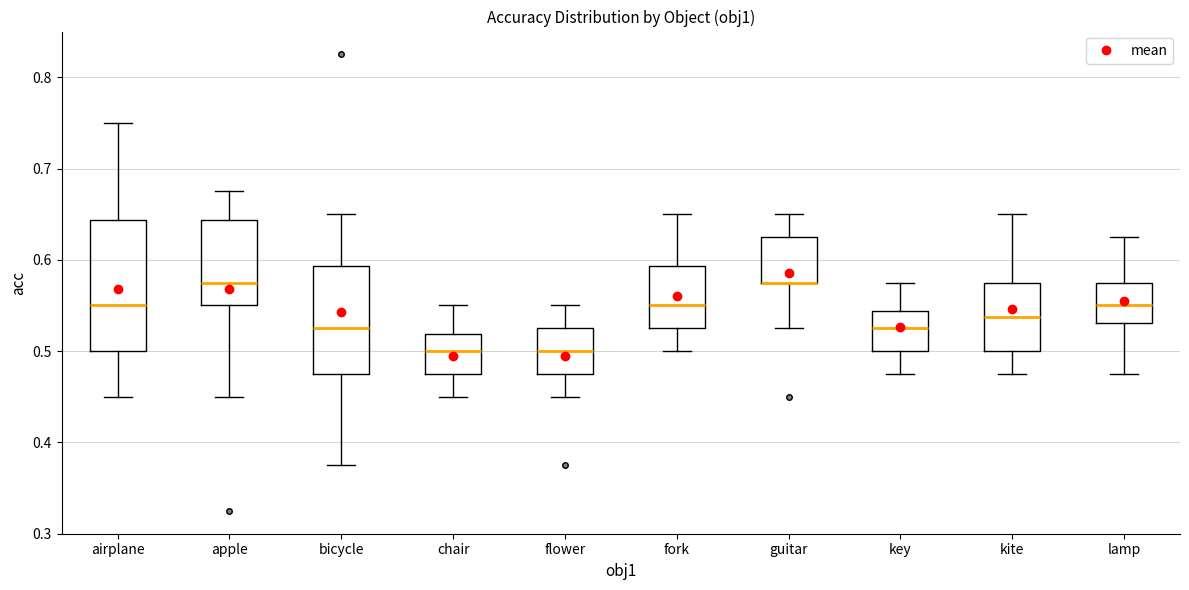

Reading left to right, read every box against the y-axis: the position of its median line, the range the box covers, and the ends of its whiskers. The values are not printed on the chart, so give them approximately, as read against the axis.

airplane: median 0.55, box 0.50 to 0.64, whiskers 0.45 to 0.75
apple: median 0.58, box 0.55 to 0.64, whiskers 0.45 to 0.68
bicycle: median 0.53, box 0.48 to 0.59, whiskers 0.38 to 0.65
chair: median 0.50, box 0.48 to 0.52, whiskers 0.45 to 0.55
flower: median 0.50, box 0.48 to 0.53, whiskers 0.45 to 0.55
fork: median 0.55, box 0.53 to 0.59, whiskers 0.50 to 0.65
guitar: median 0.58 (drawn on the box's lower edge), box 0.58 to 0.63, whiskers 0.53 to 0.65
key: median 0.53, box 0.50 to 0.54, whiskers 0.48 to 0.58
kite: median 0.54, box 0.50 to 0.58, whiskers 0.48 to 0.65
lamp: median 0.55, box 0.53 to 0.58, whiskers 0.48 to 0.63